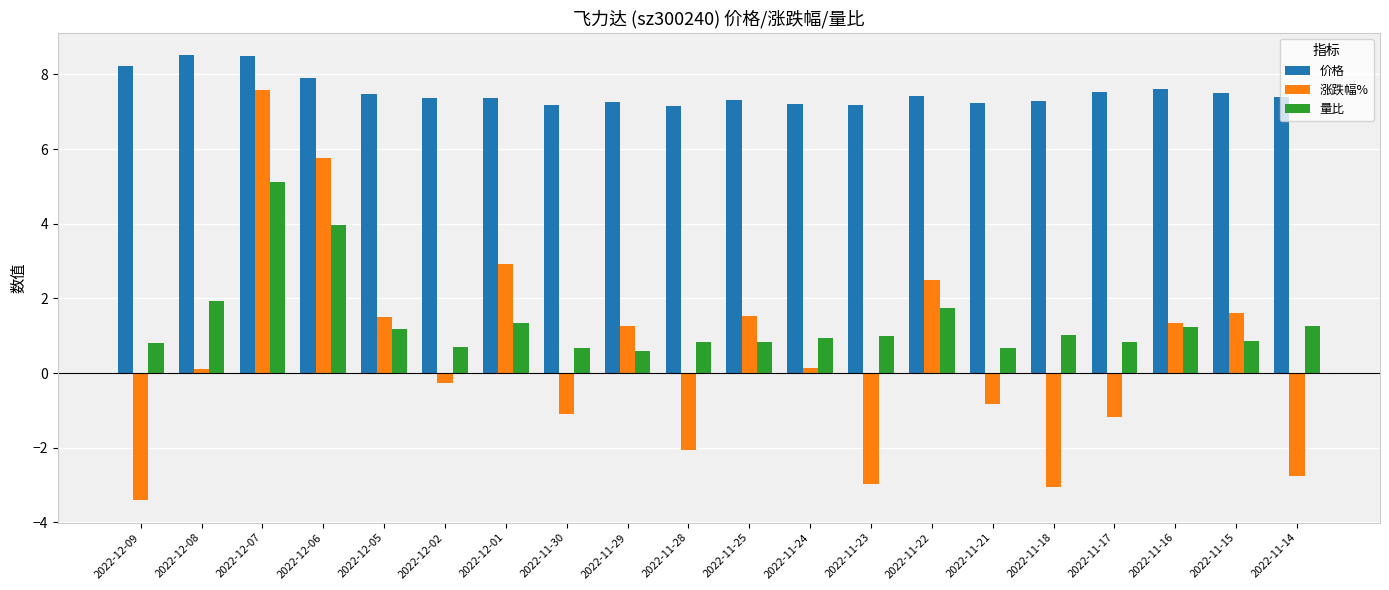

What are all the series names shown in the legend?

价格, 涨跌幅%, 量比